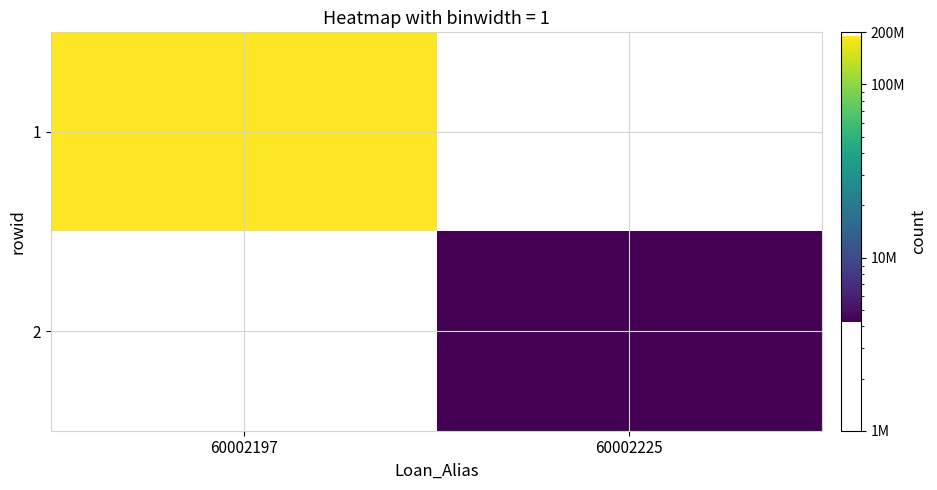

Reading left to right, what are all the values shown in this chart?

1: 60002197=191569254.7	60002225=0.0
2: 60002197=0.0	60002225=4250000.0